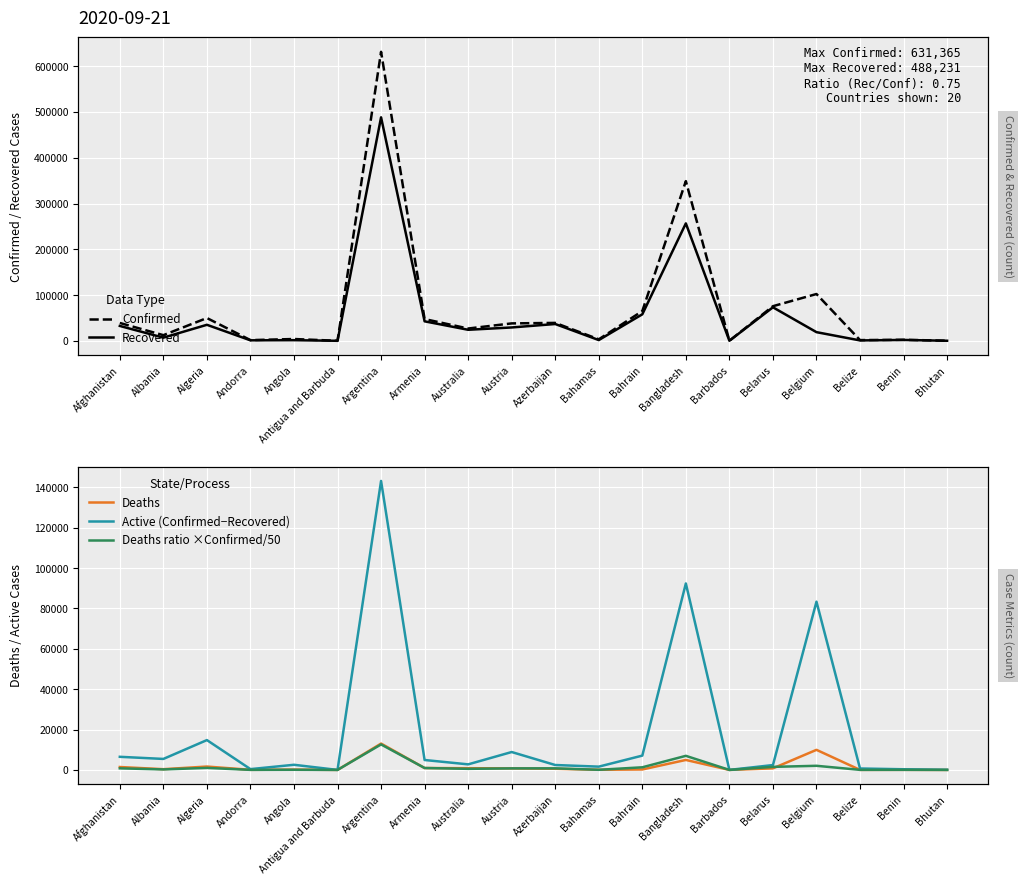

List the series in order of their peak value, lowest first.

Deaths ratio ×Confirmed/50, Deaths, Active (Confirmed−Recovered), Recovered, Confirmed